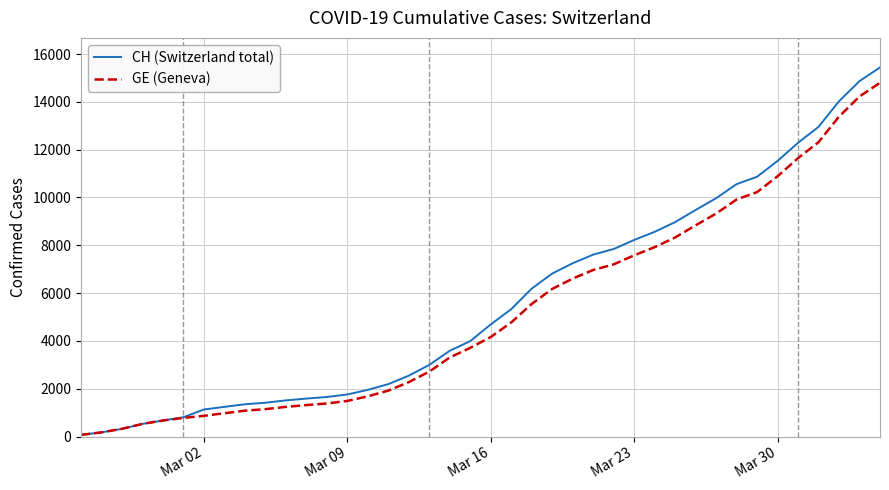

Which series has the largest range (max minus min)?

CH (Switzerland total)